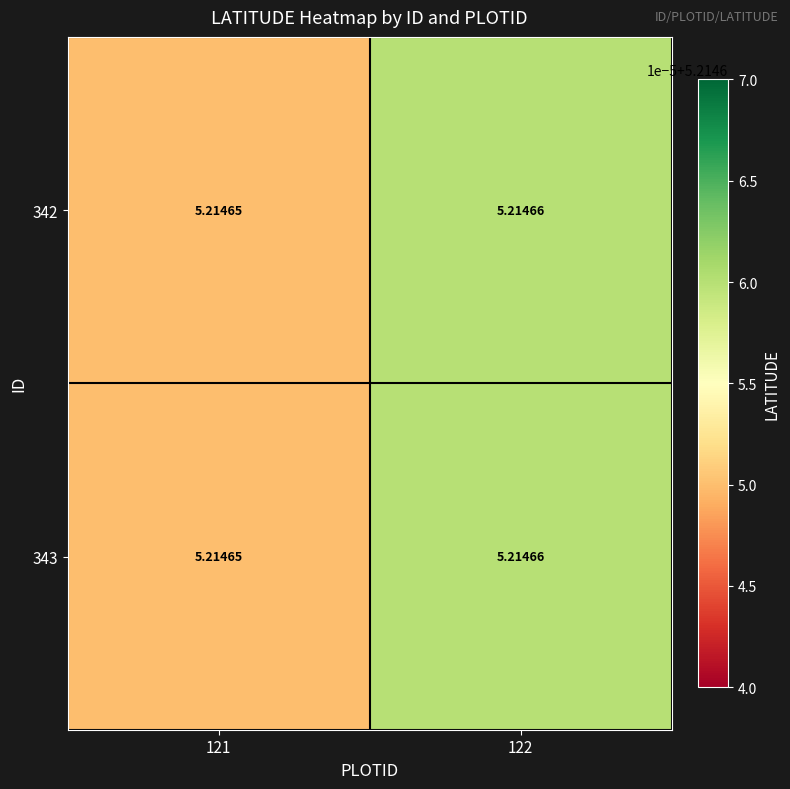

Is the value of 343 at 122 greater than the value of 342 at 121?

Yes